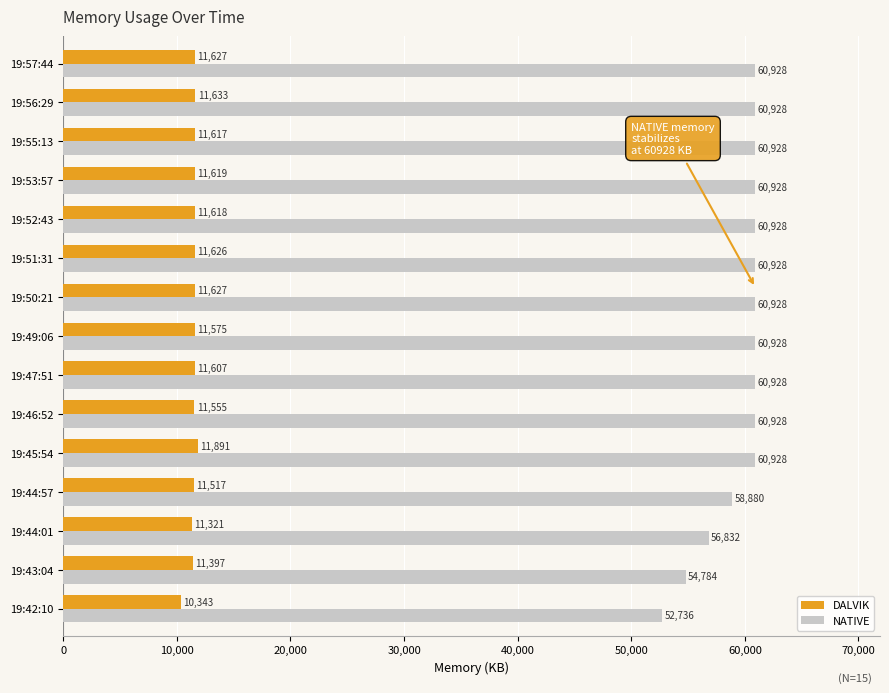

What value does the NATIVE series have at 19:52:43, to the nearest 100?

60900